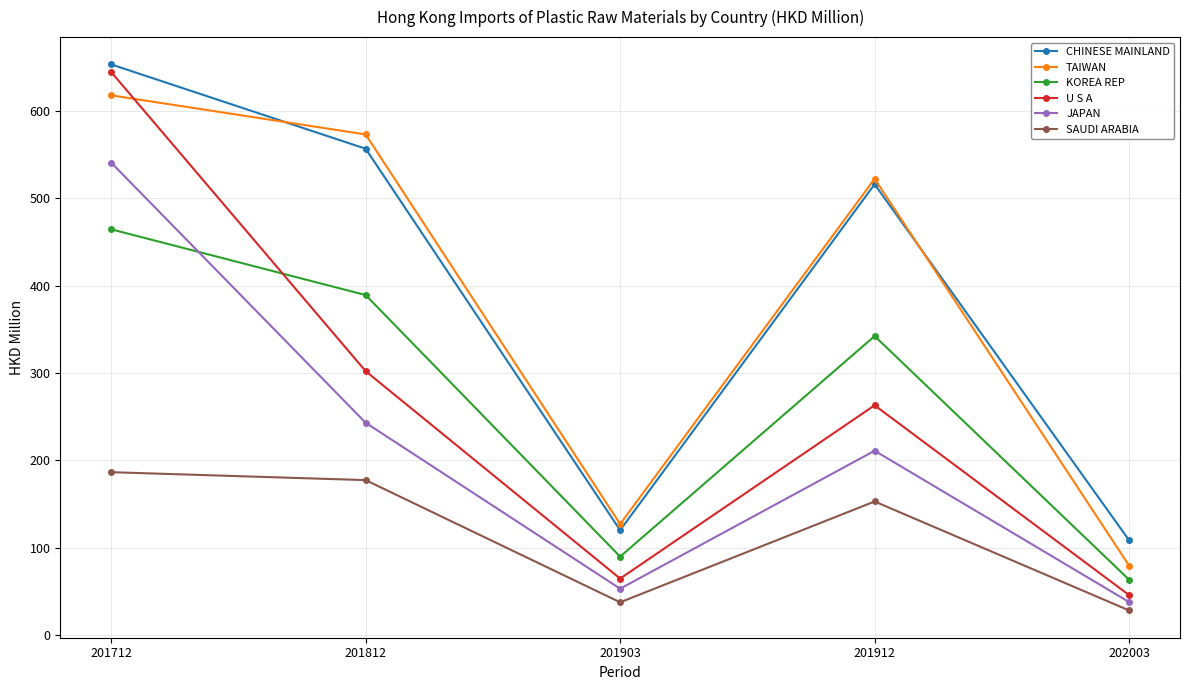

What is the total value across all series at 201912?

2007.2